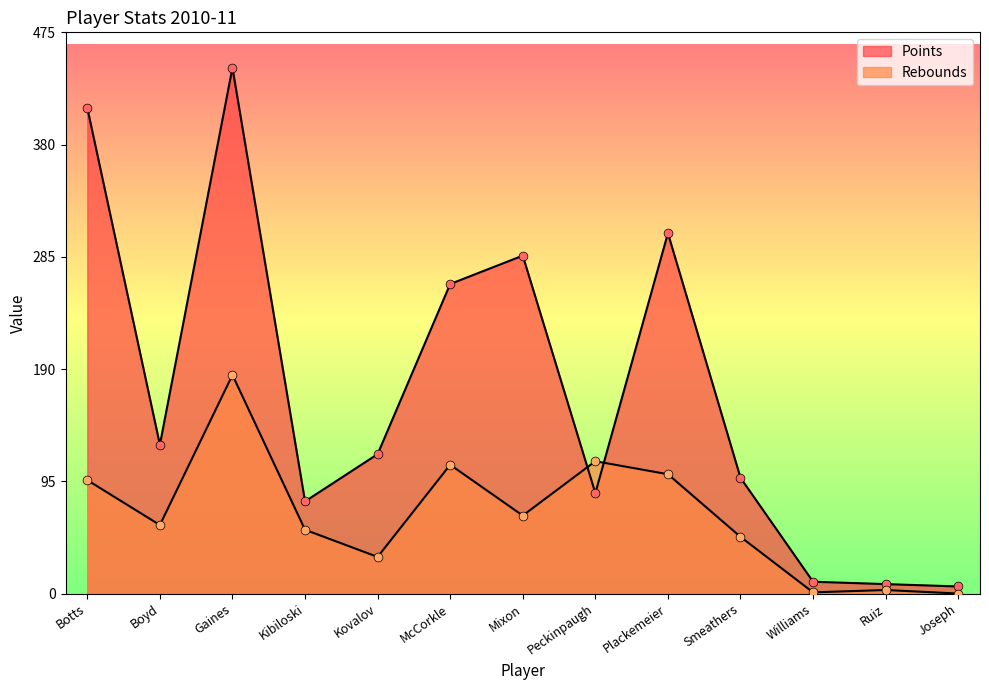

Which series has the largest Y range (max minus min)?

Points